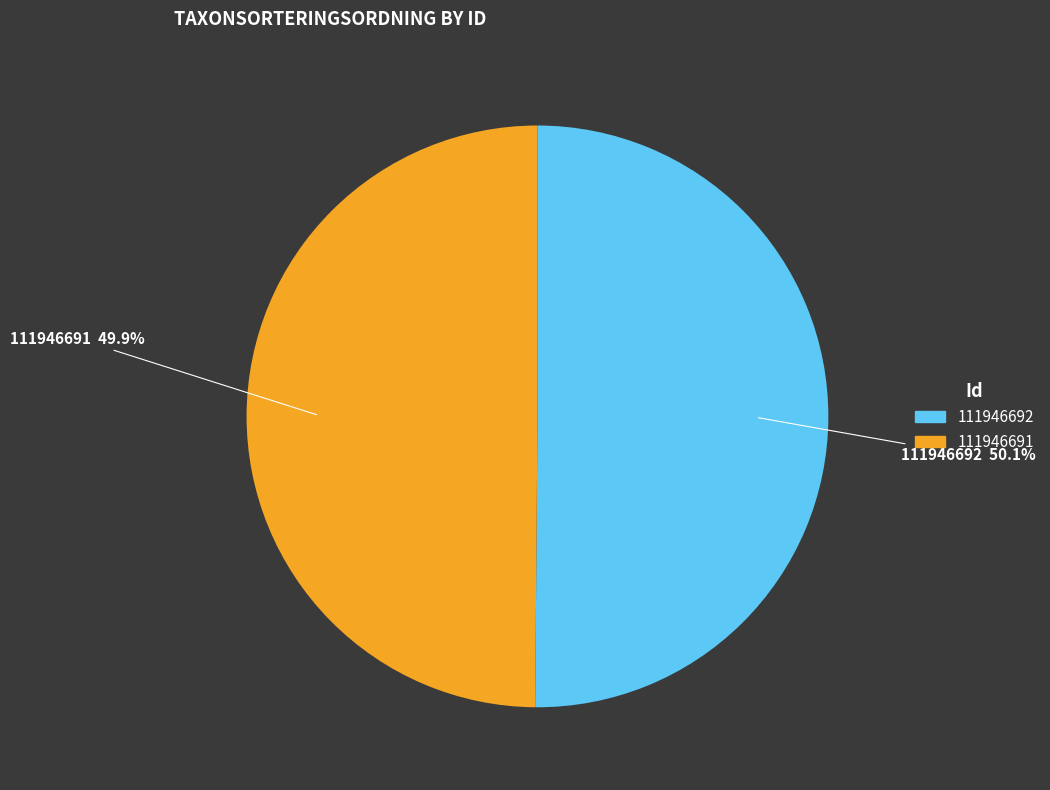

How many segments does this pie chart have?

2